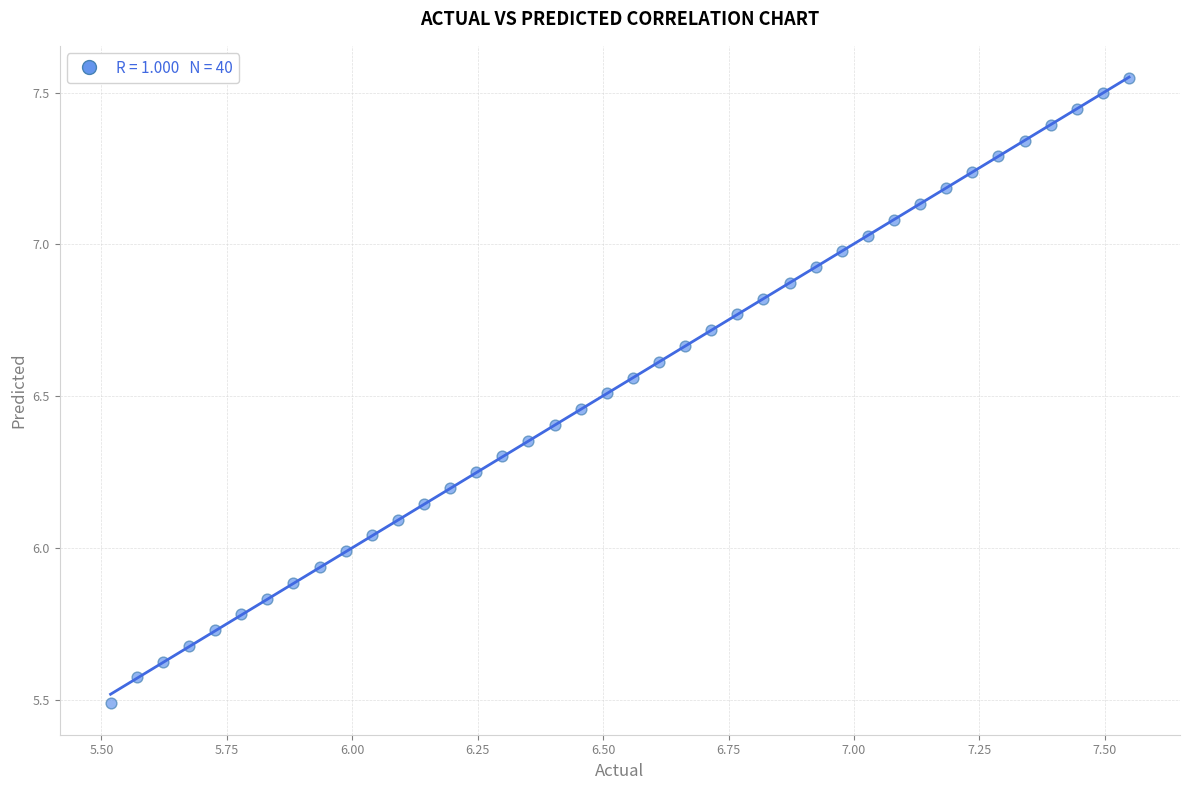

What is the range of Y values (max minus min)?

2.1